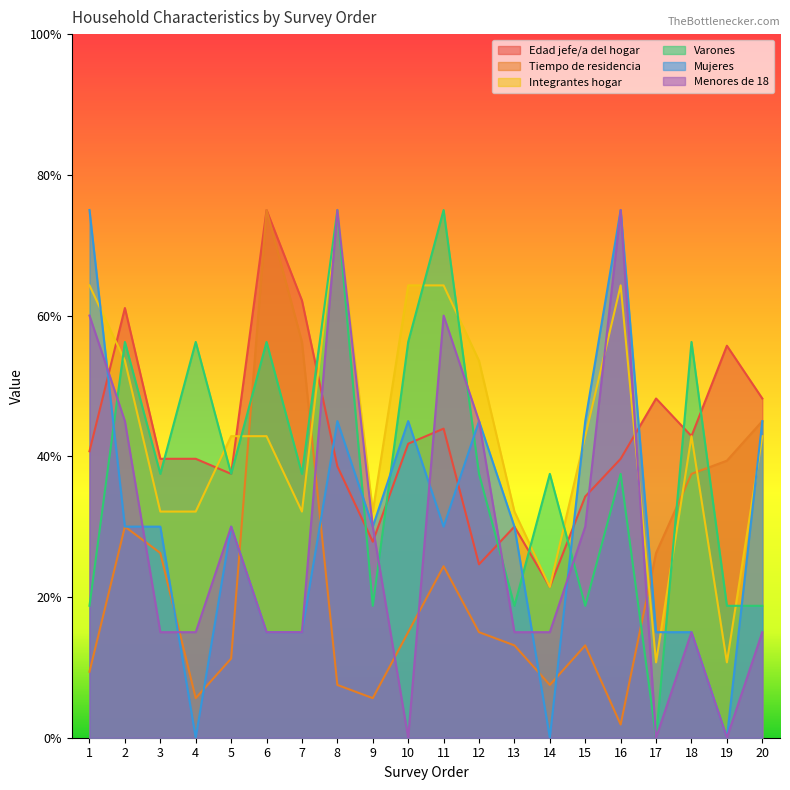

Is it true that Tiempo de residencia equals 37.5 at 18?

True